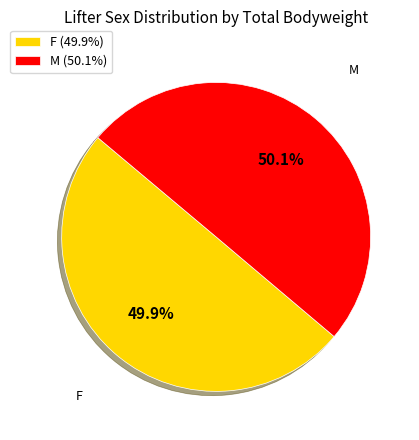

Approximately how many times larger is the value at M (50.1%) compared to F (49.9%)?

1.0